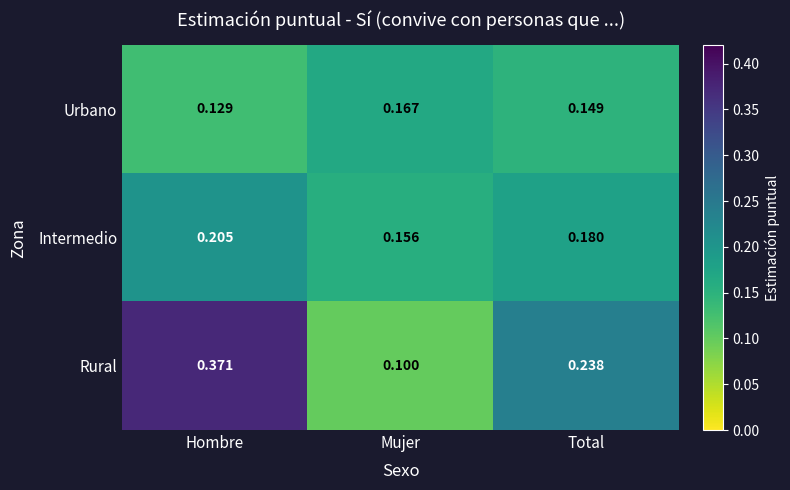

At which category does the chart reach its minimum across all series?

Mujer